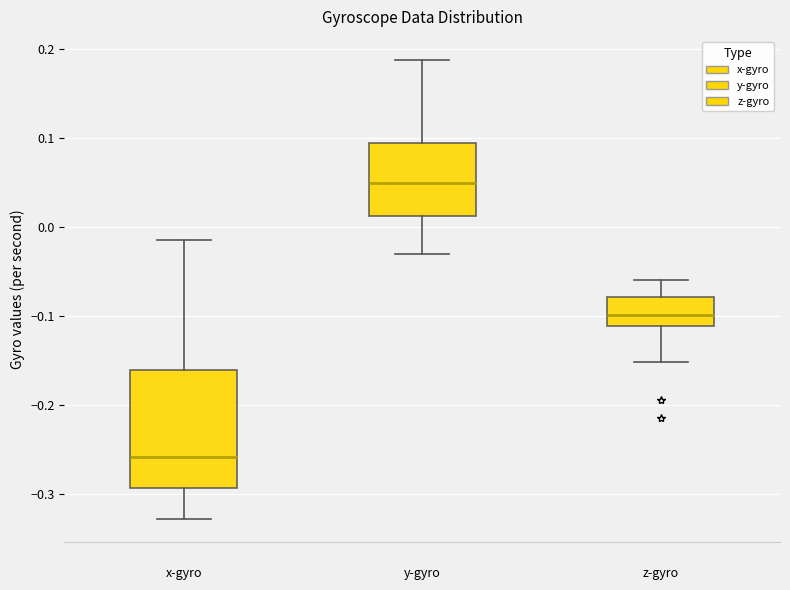

Reading left to right, transcribe this box plot: for each box, give where its median line is, the range the box spans, and where its two whiskers end, as read against the y-axis. The values are not printed on the chart, so give them approximately, as read against the axis.

x-gyro: median -0.26, box -0.29 to -0.16, whiskers -0.33 to -0.01
y-gyro: median 0.05, box 0.01 to 0.09, whiskers -0.03 to 0.19
z-gyro: median -0.10, box -0.11 to -0.08, whiskers -0.15 to -0.06